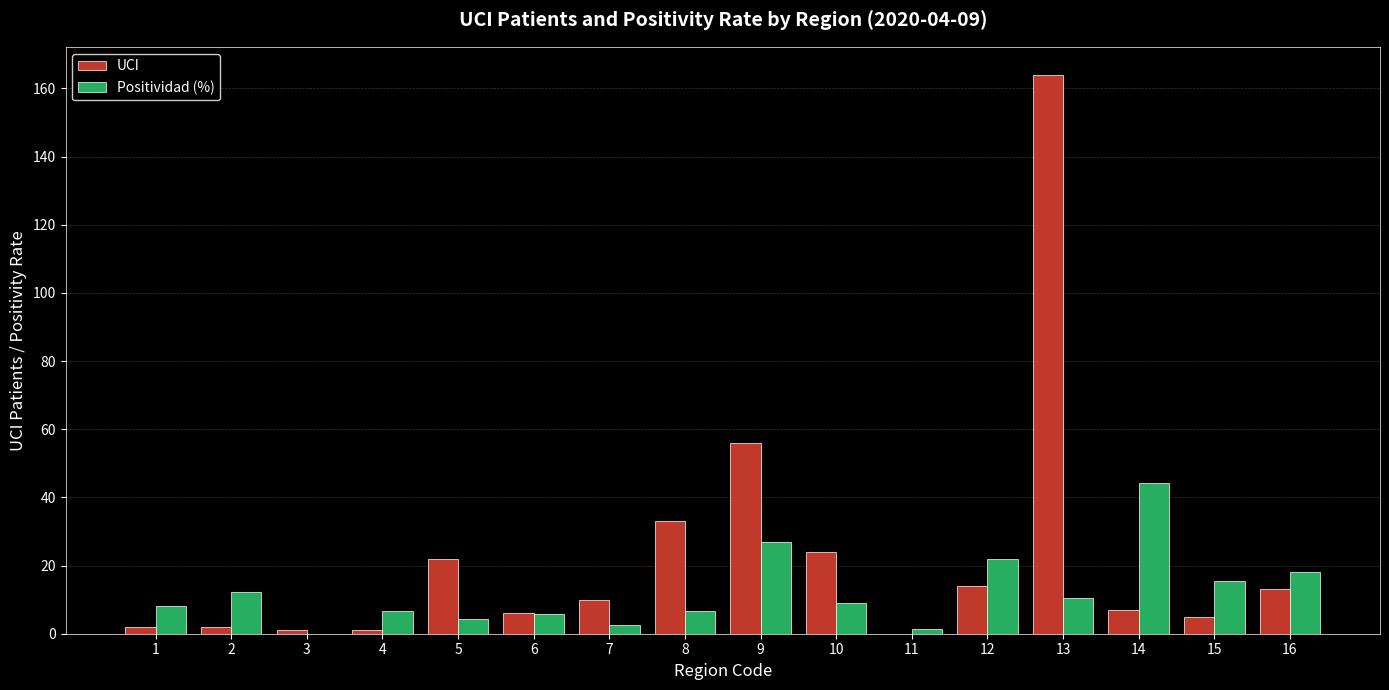

What is the sum of all UCI values?

360.0